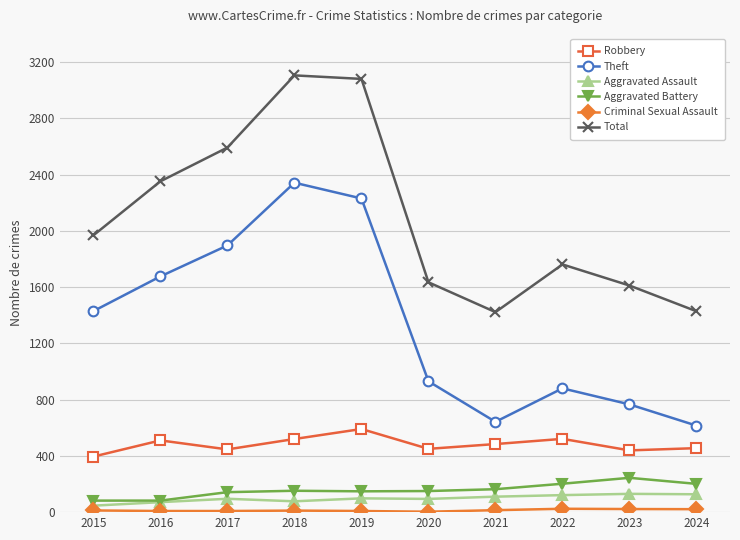

True or false: Theft and Total intersect in this chart.

False